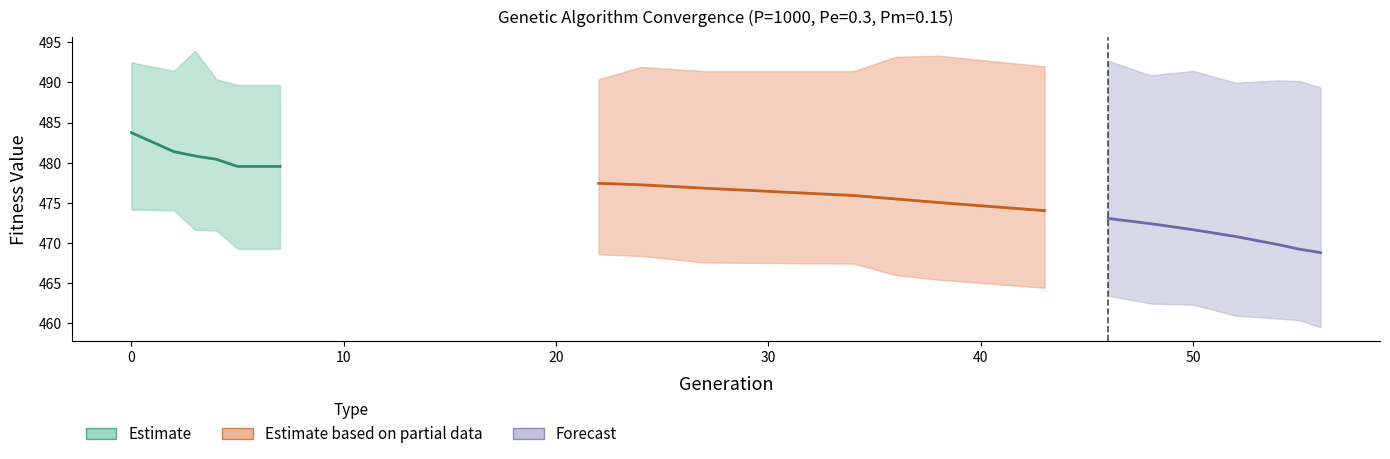

At how many categories does at least one series exceed 438?

20